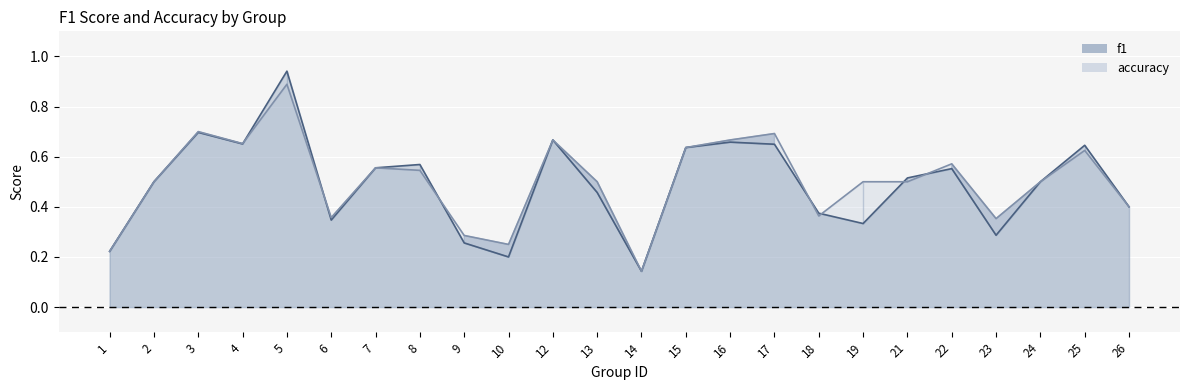

True or false: accuracy has more than 1 points higher than both neighbors.

True